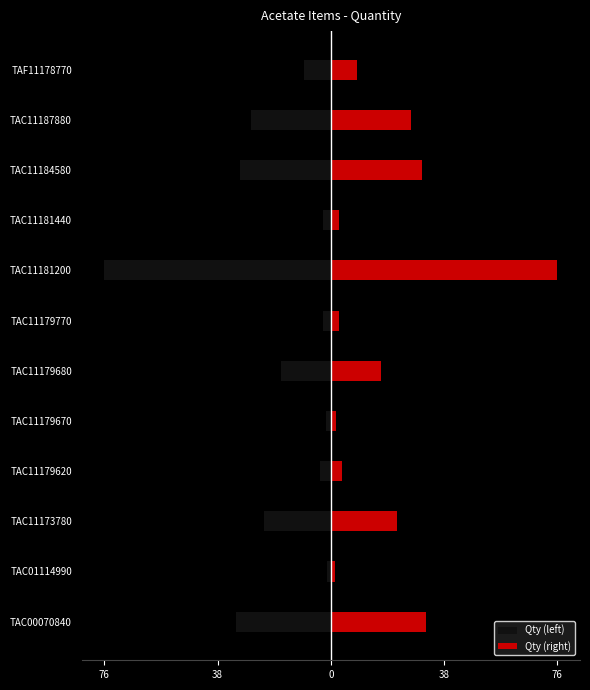

What is the difference between the maximum and minimum values in the Qty (left) series?

74.8